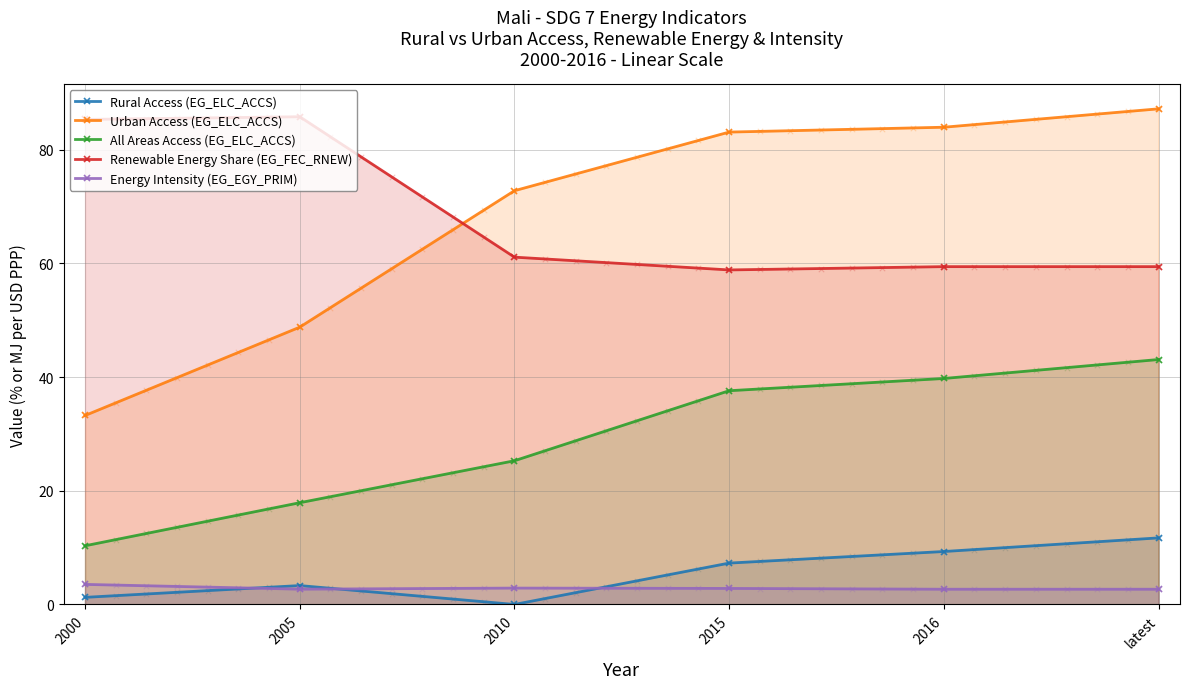

Is the value of All Areas Access (EG_ELC_ACCS) at 2010 greater than the value of Renewable Energy Share (EG_FEC_RNEW) at 2005?

No